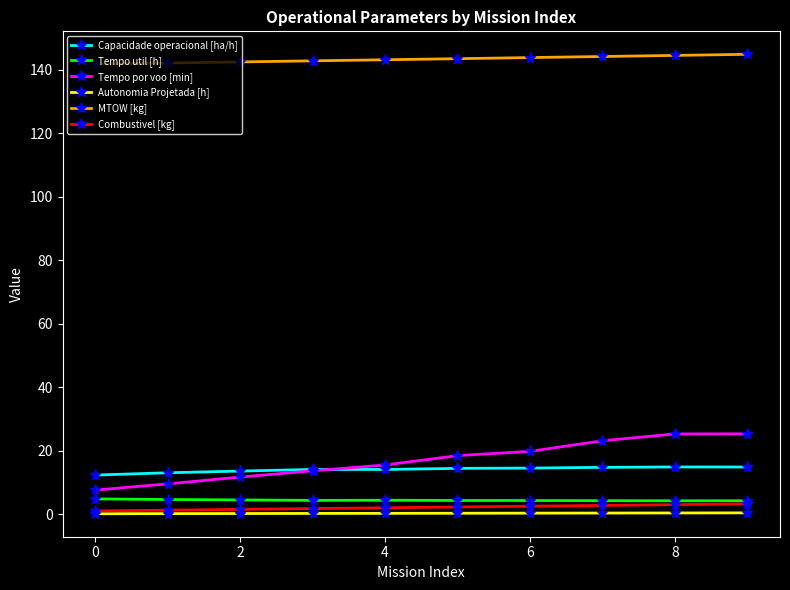

True or false: Tempo util [h] and MTOW [kg] intersect in this chart.

False